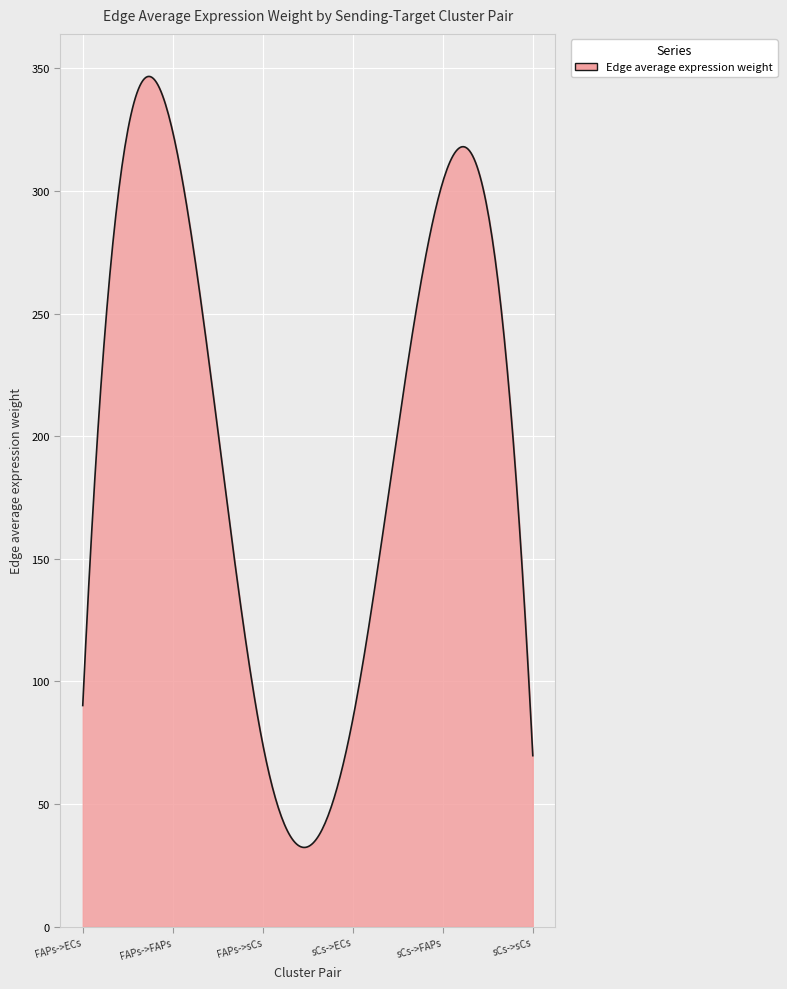

What is the difference between the maximum and minimum values?

314.4